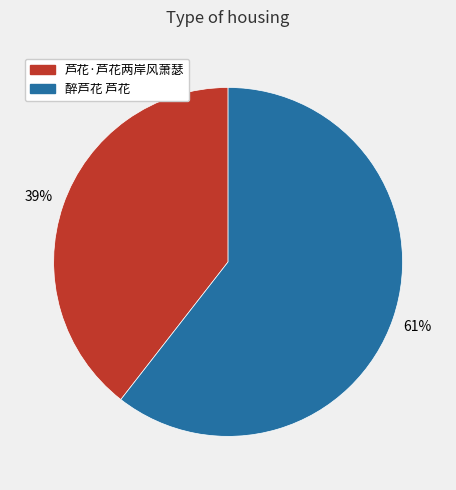

What is the smallest slice in the pie chart?

芦花·芦花两岸风萧瑟